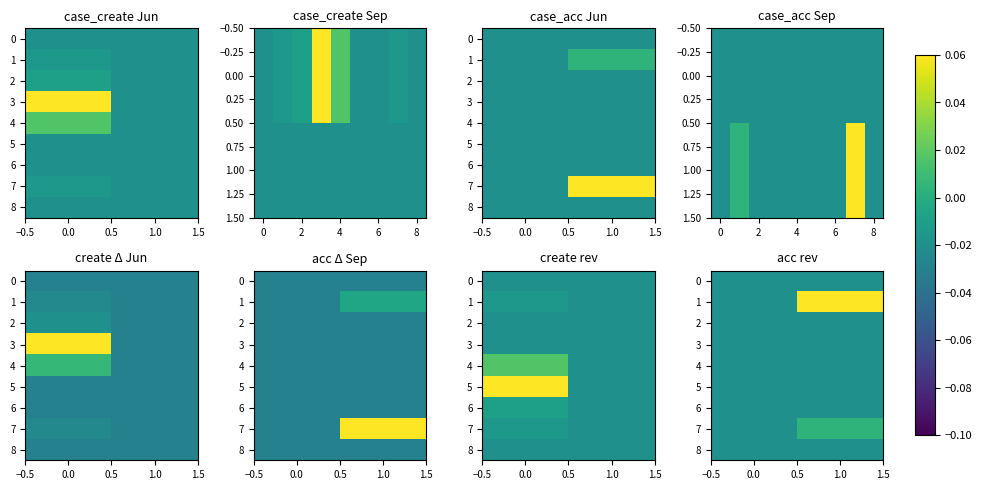

The value of 2 at 1.0 is -0.0. True or false?

True